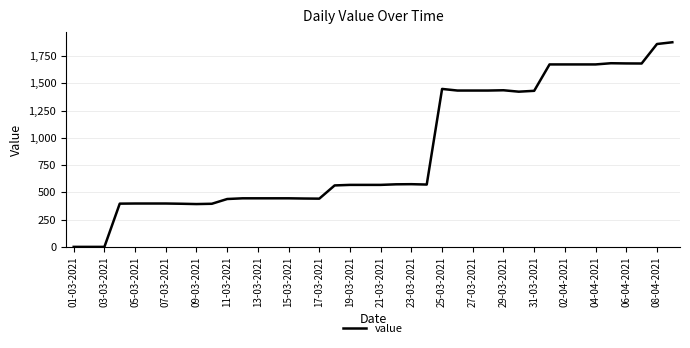

What is the difference between the maximum and minimum values?

1876.9